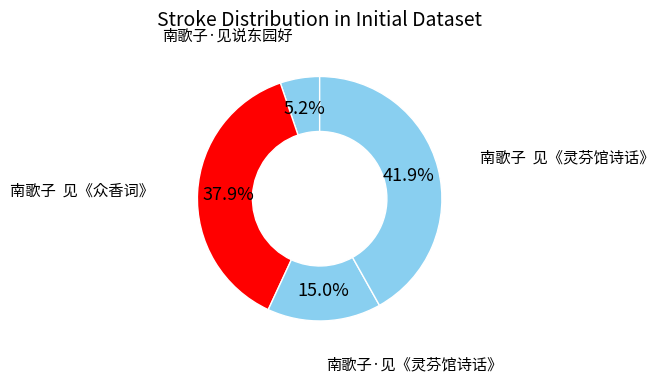

How many segments does this pie chart have?

4